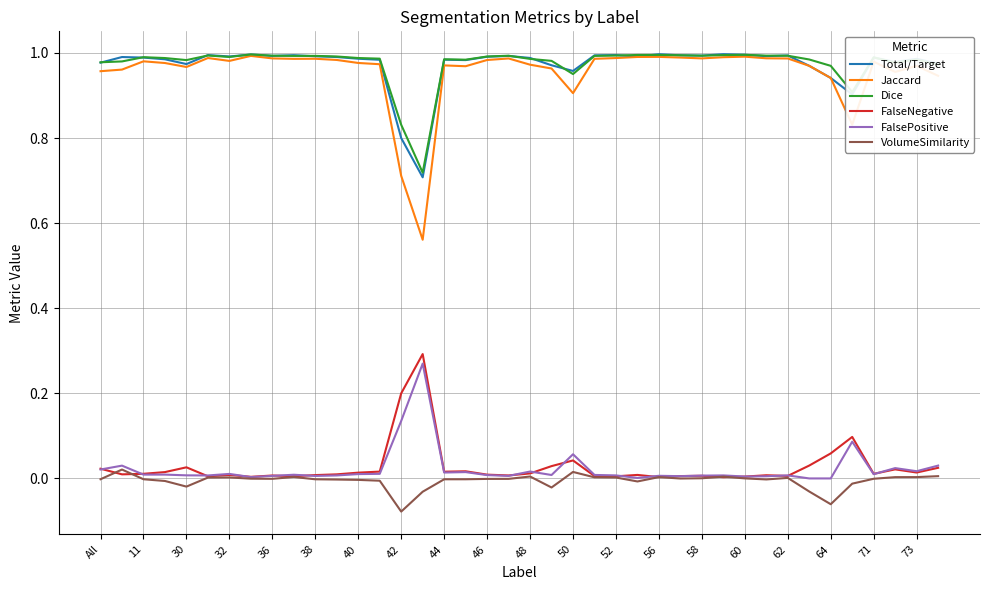

True or false: FalsePositive and Jaccard cross at least once.

False